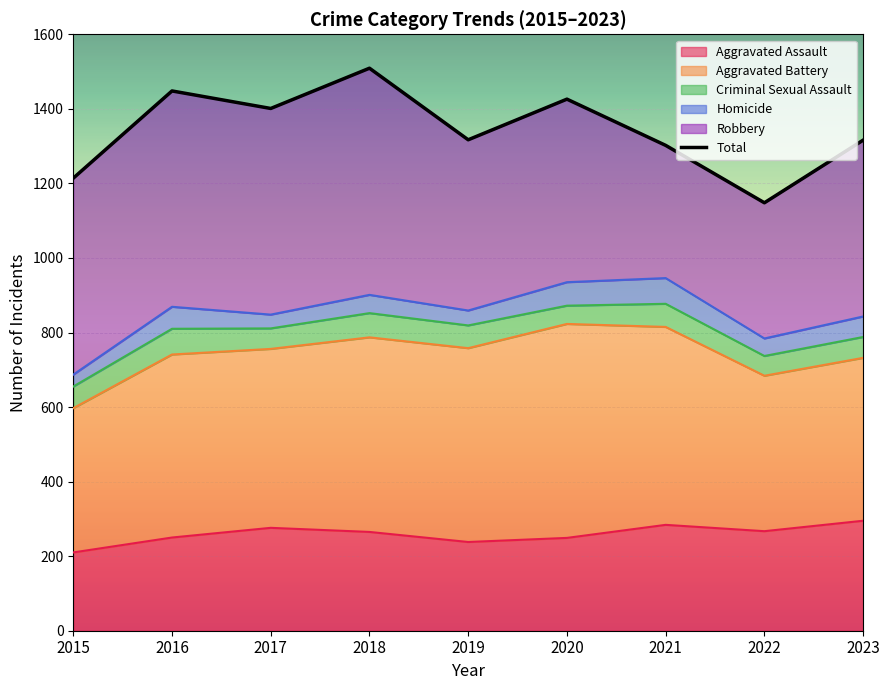

What is the average value?

1342